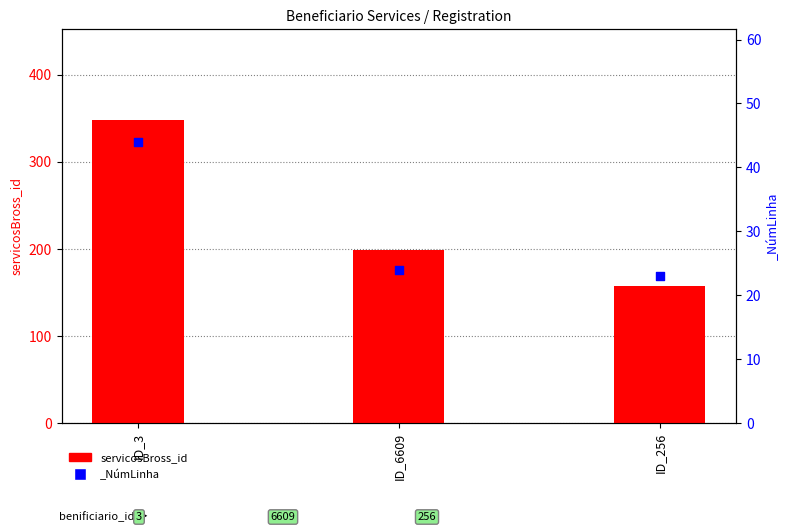

Which has a higher value, ID_6609 or ID_256?

ID_6609